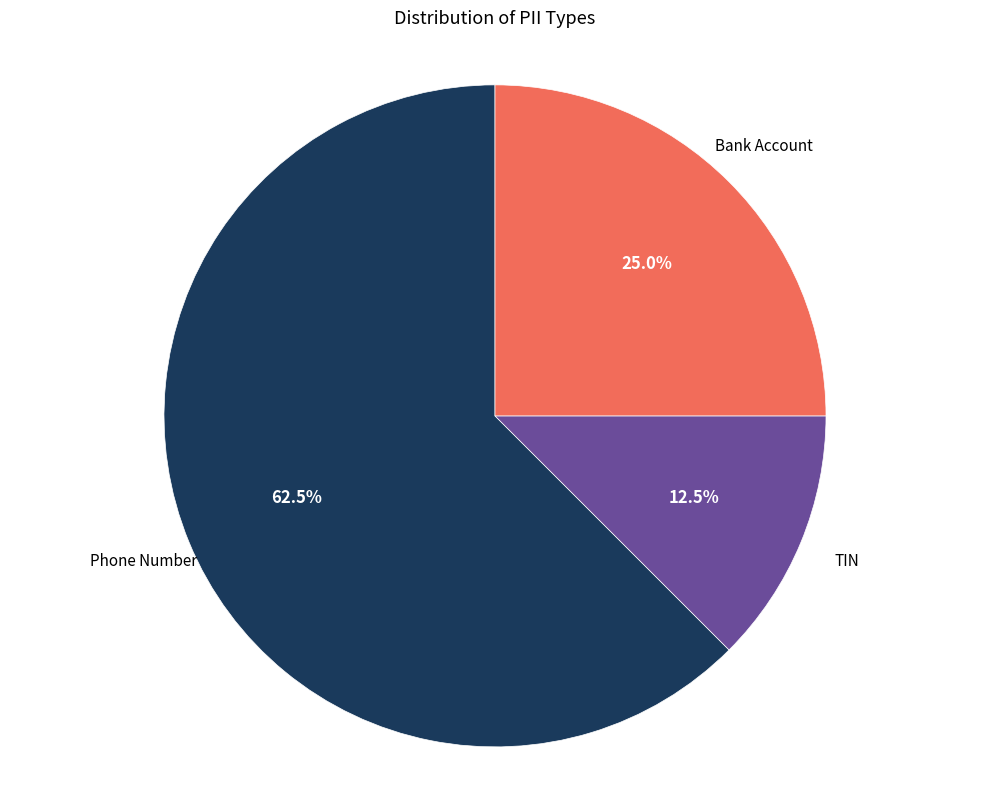

Is there any slice that represents more than half of the pie?

Yes